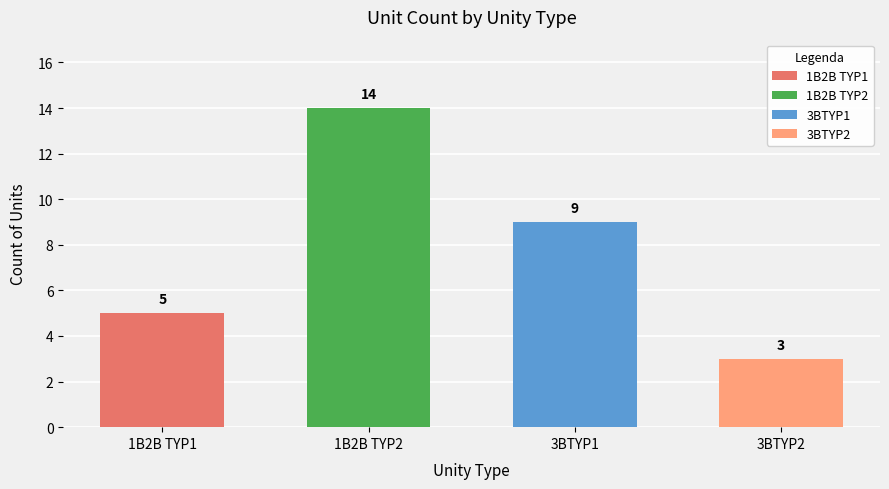

Rank the categories by value from lowest to highest.

3BTYP2, 1B2B TYP1, 3BTYP1, 1B2B TYP2